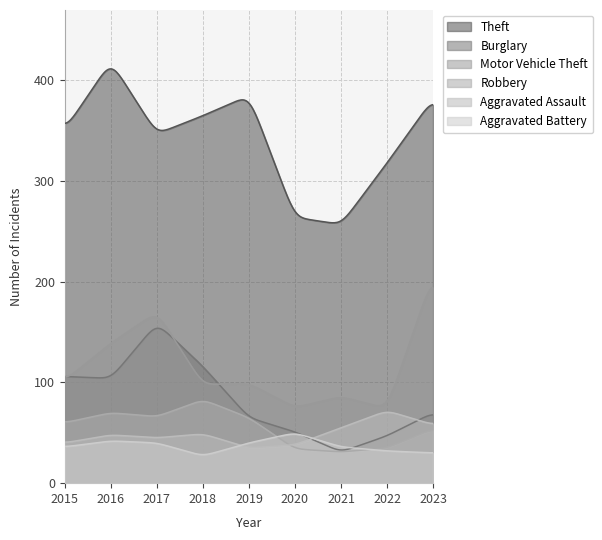

What is the value of the Aggravated Battery point at the 1st from the left?

36